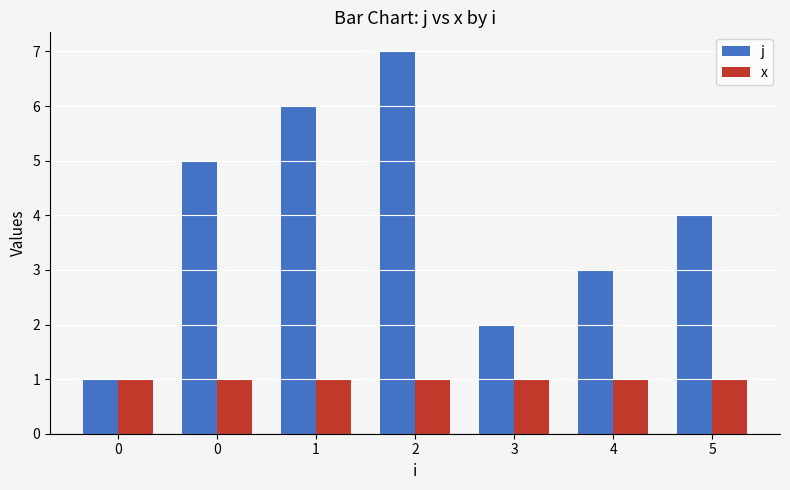

Reading right to left, what are all the values shown in this chart?

j: 5=4	4=3	3=2	2=7	1=6	0=5	0=1
x: 5=1	4=1	3=1	2=1	1=1	0=1	0=1